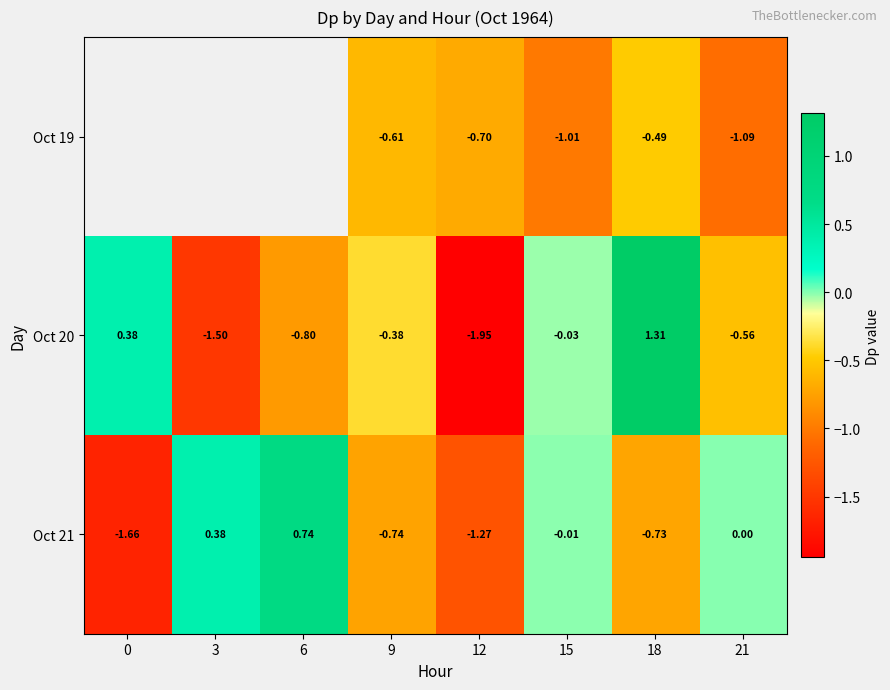

Which category has the highest value in the Oct 21 series?

6